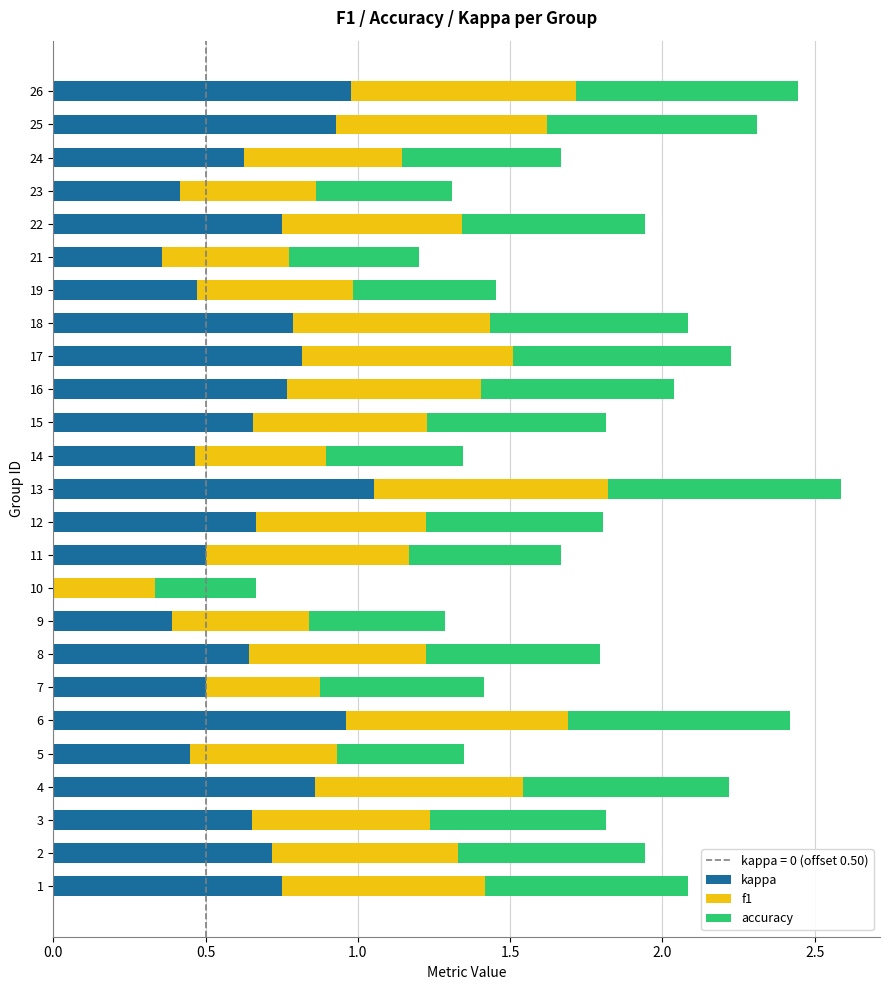

What is the sum of all kappa values?

16.2